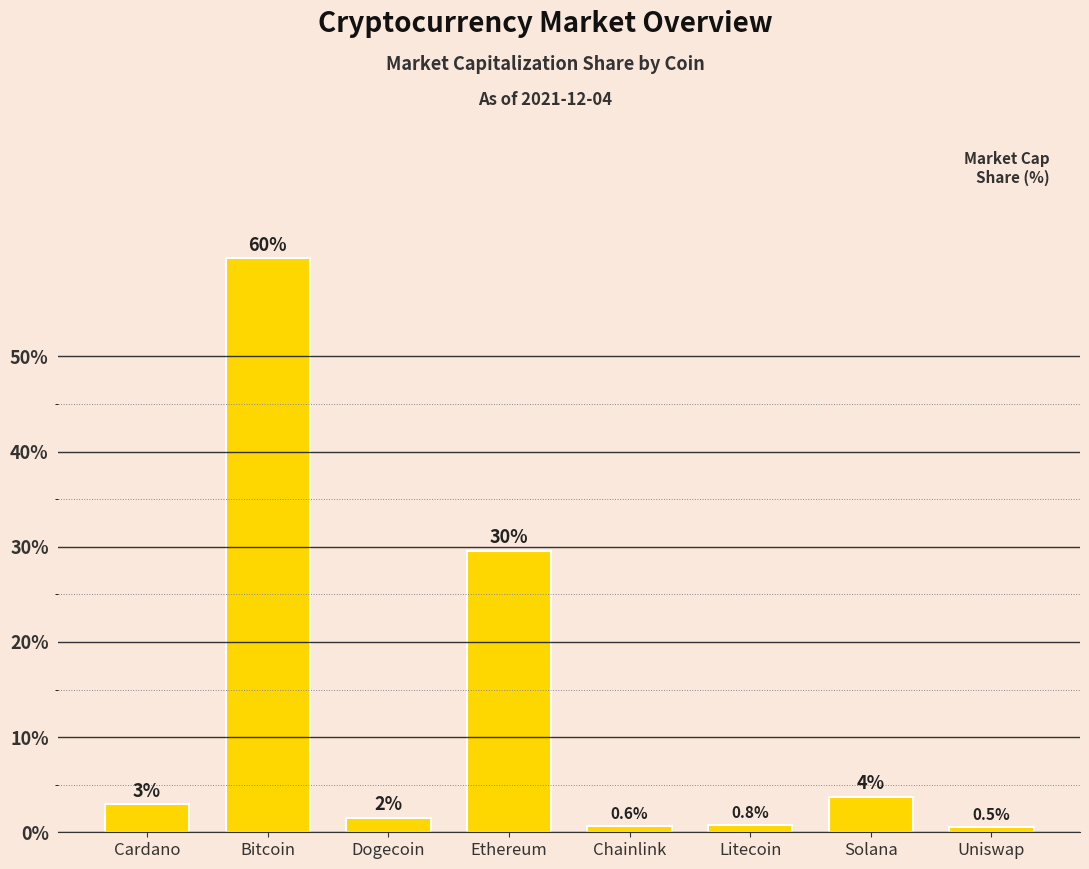

List the labels in order of value, smallest first.

Uniswap, Chainlink, Litecoin, Dogecoin, Cardano, Solana, Ethereum, Bitcoin